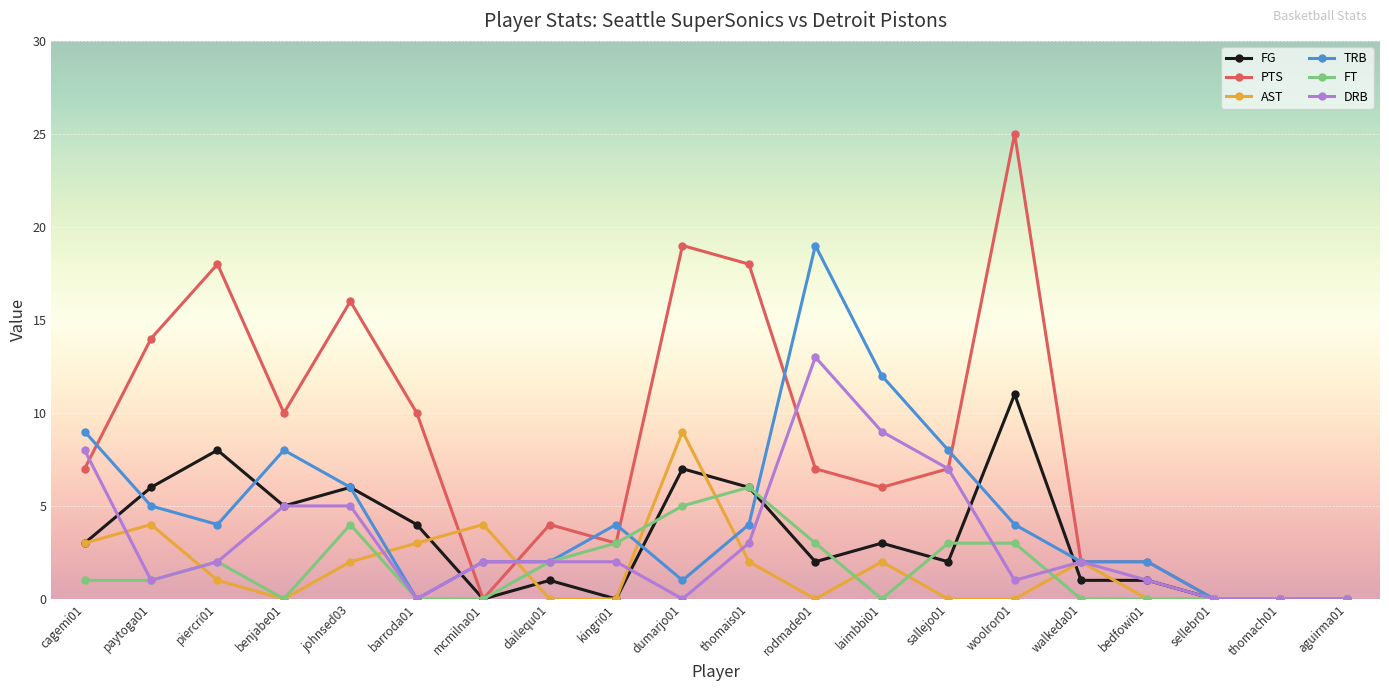

Read the FT value at piercri01.

2